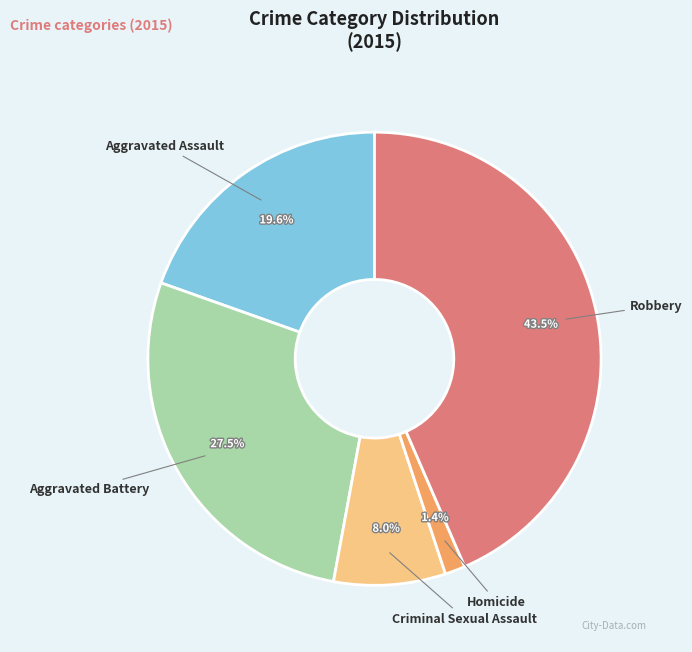

Is there a majority slice in this chart?

No